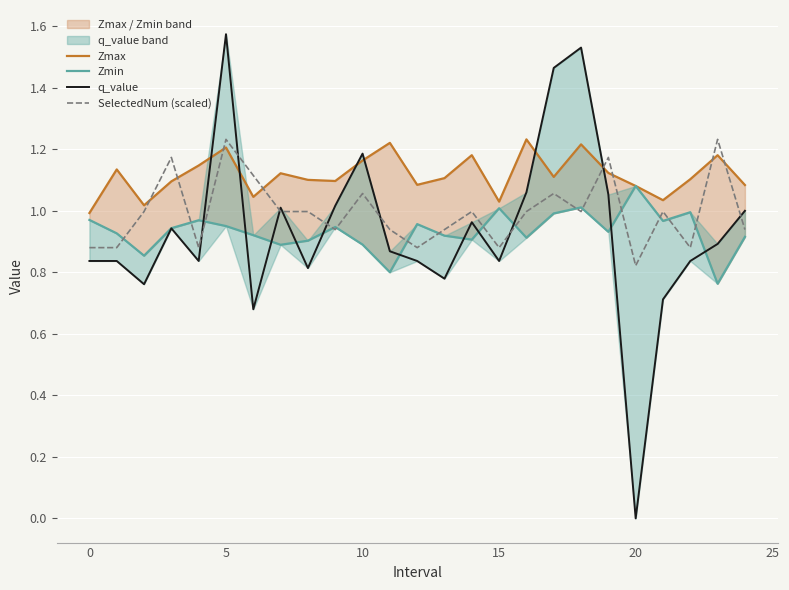

The Zmin series shows 1.1 at 20. True or false?

True